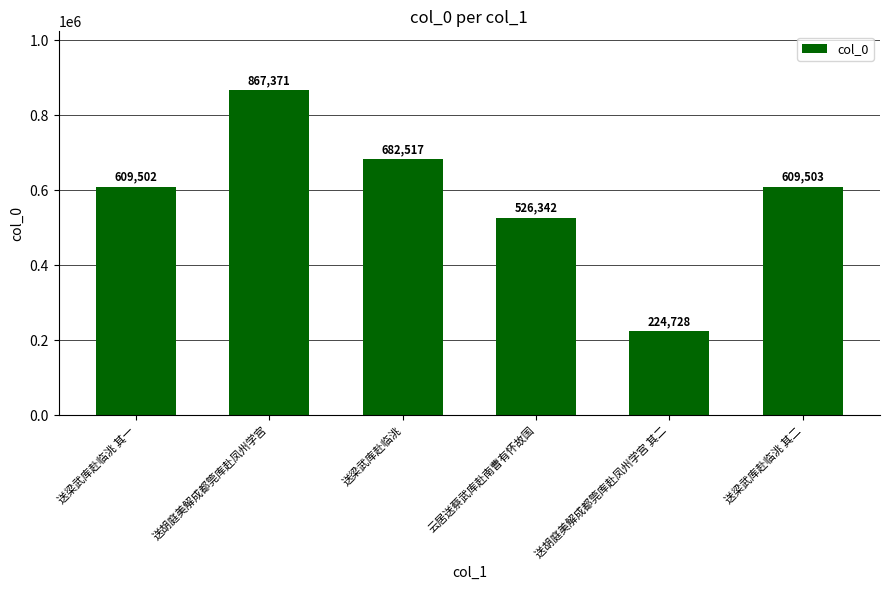

Approximately how many times larger is the value at 送梁武库赴临洮 compared to 送胡庭美解成都筦库赴凤州学宫?

0.8